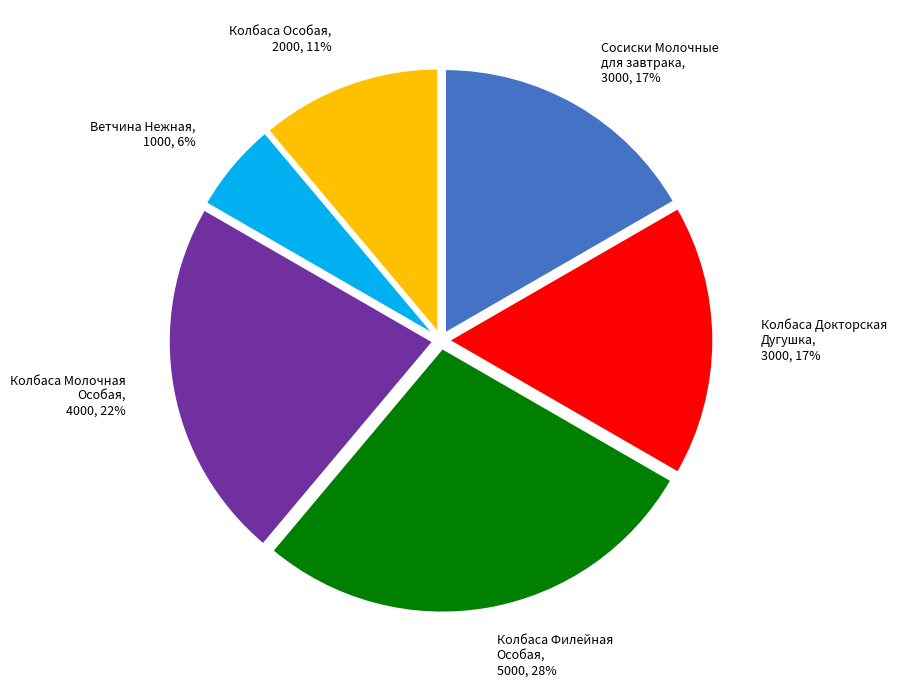

The Колбаса Филейная Особая slice represents 28% of the pie. True or false?

True